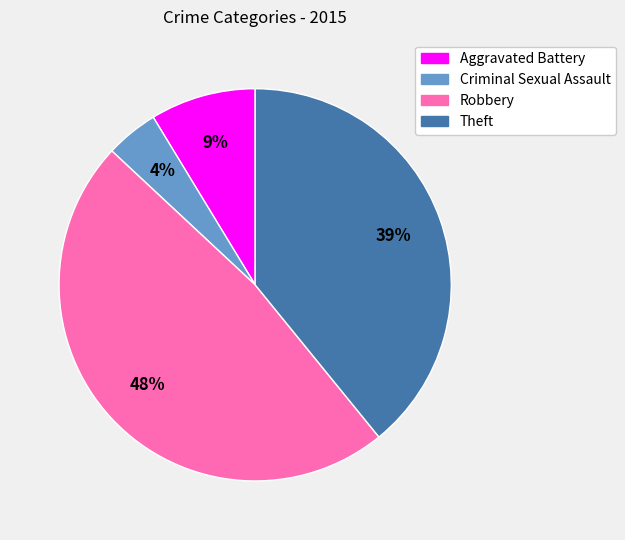

Does any single category account for the majority?

No